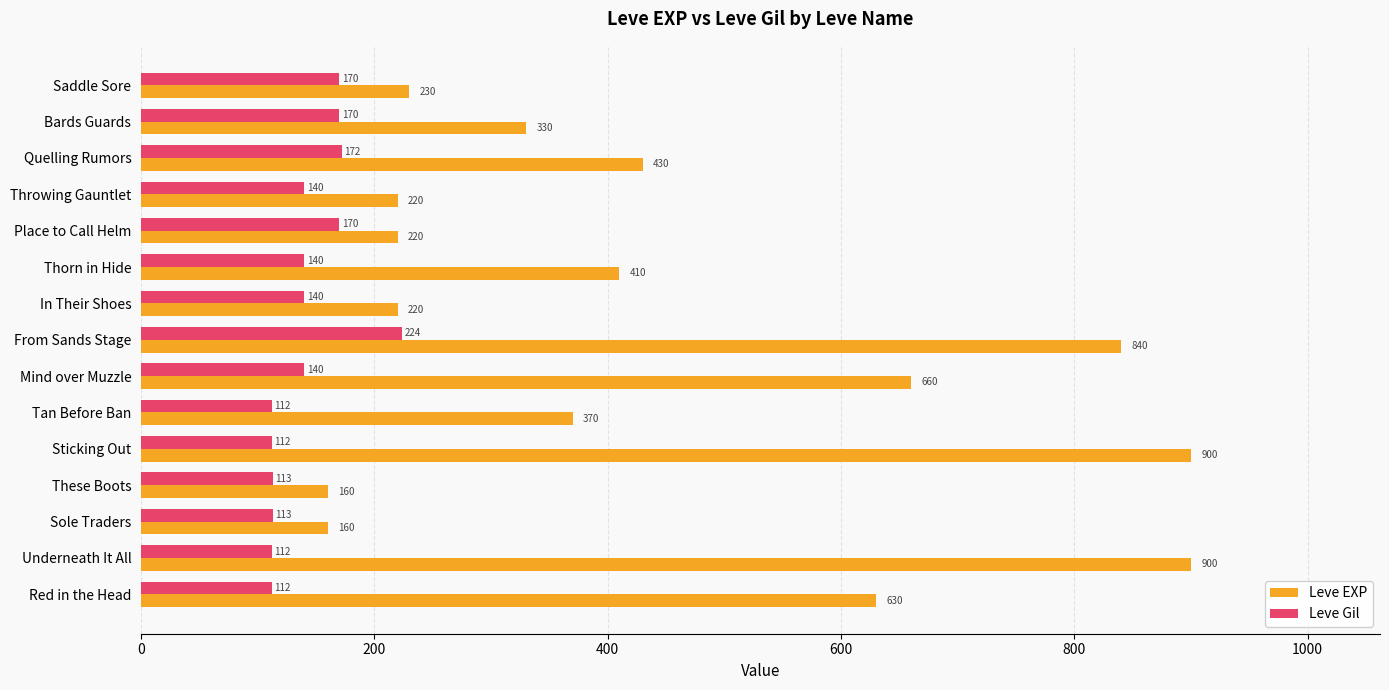

Is it true that Leve Gil equals 170 at Place to Call Helm?

True